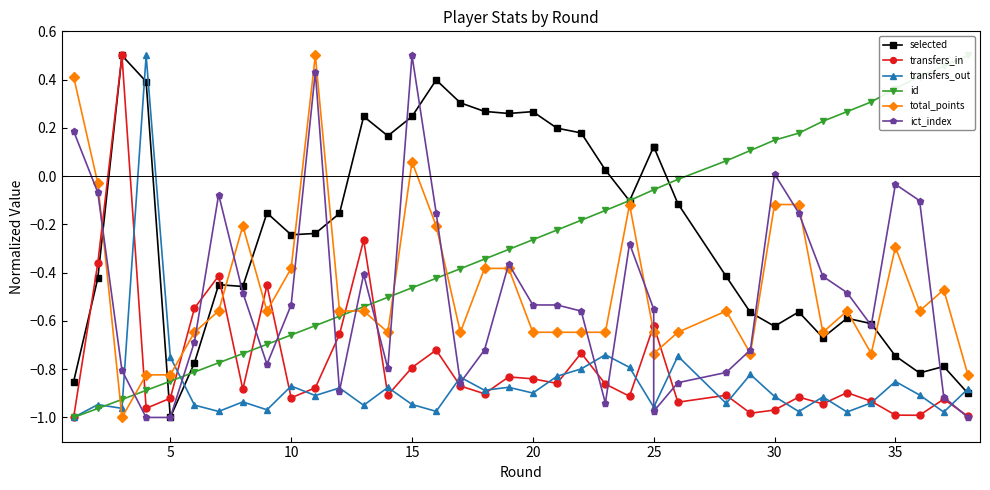

At how many categories does at least one series exceed 0?

28